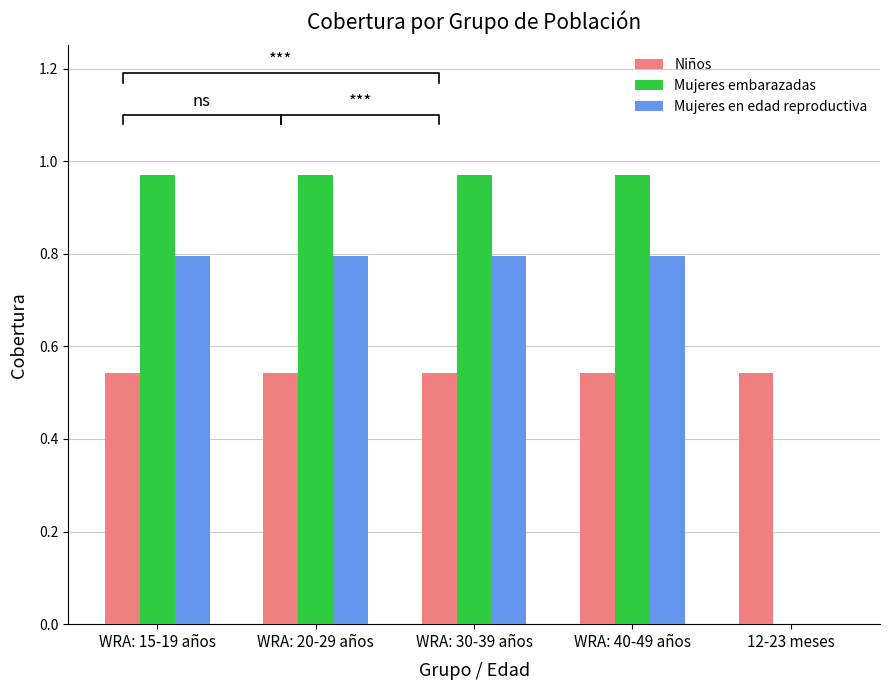

How many positive values does the Mujeres embarazadas series have?

4